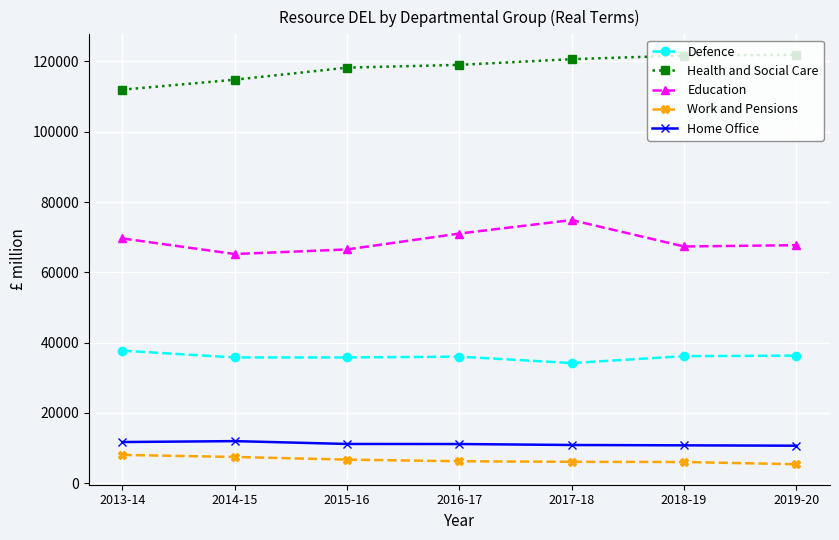

True or false: Education and Work and Pensions cross at least once.

False